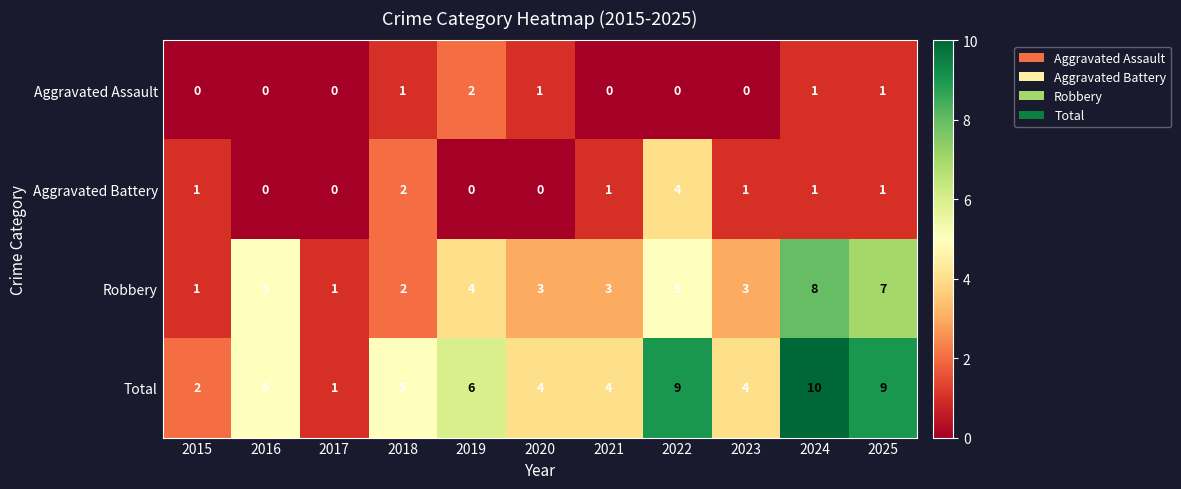

The value of Total at 2024 is 4. True or false?

False